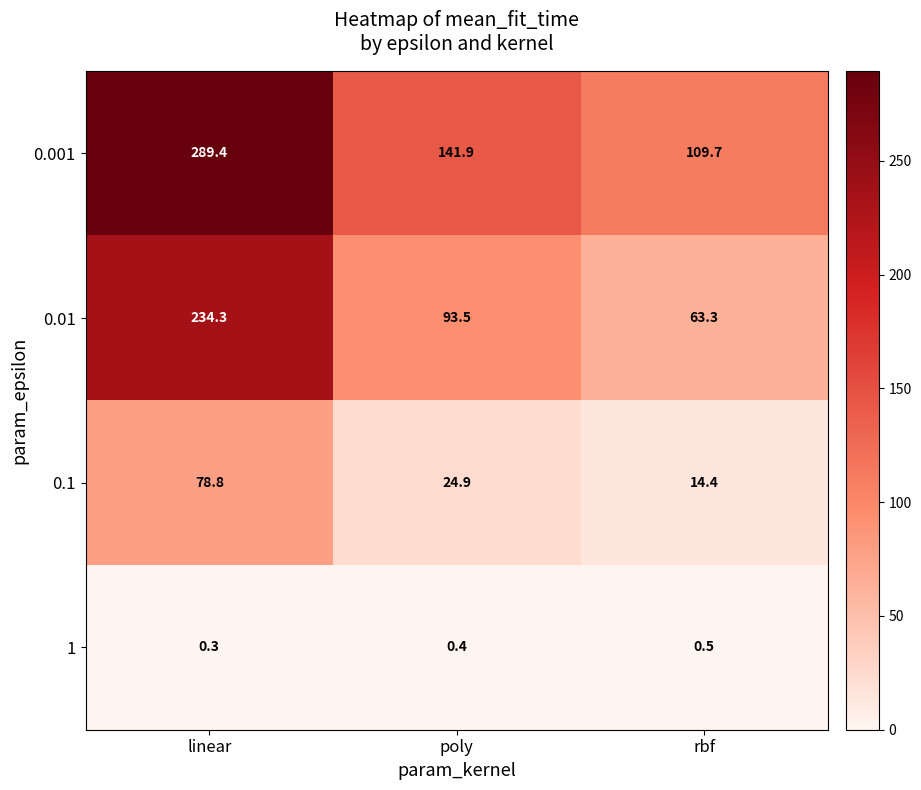

Count the number of data series in this chart.

4